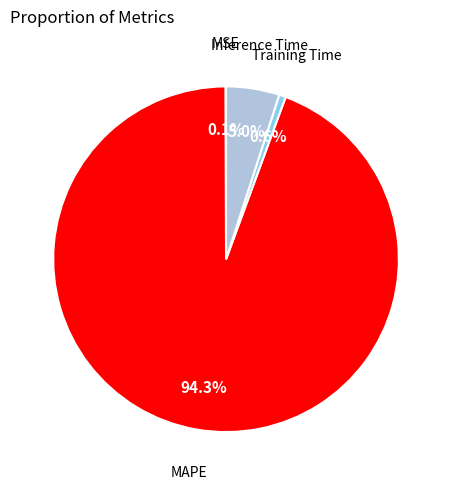

What percentage is NOT represented by Inference Time?

95.0%